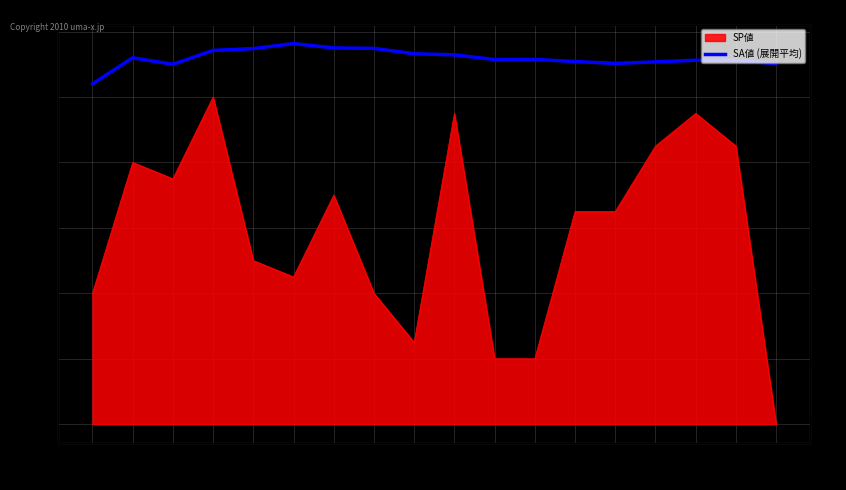

What is the ratio of the value at 6 to the value at 1?

1.1